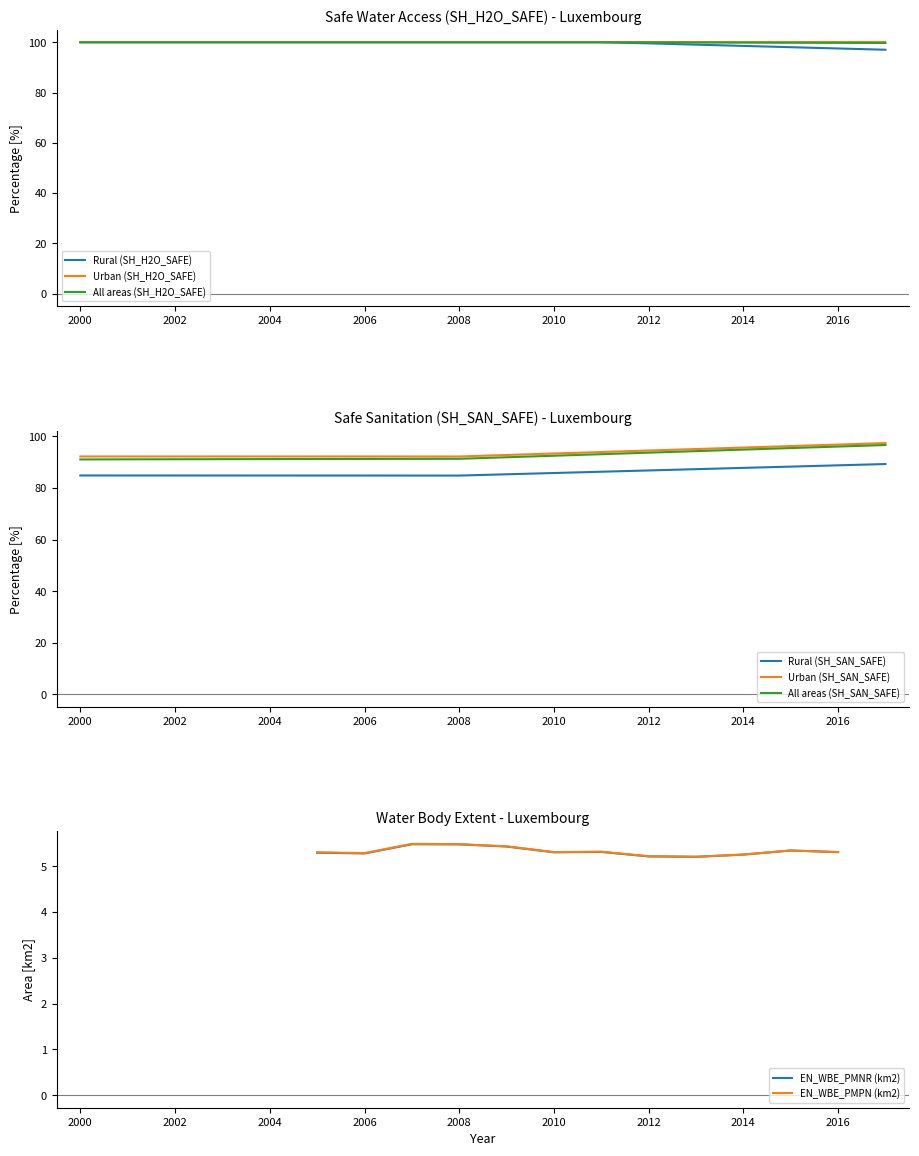

The value of All areas (SH_H2O_SAFE) at 2006 is 49.9. True or false?

False